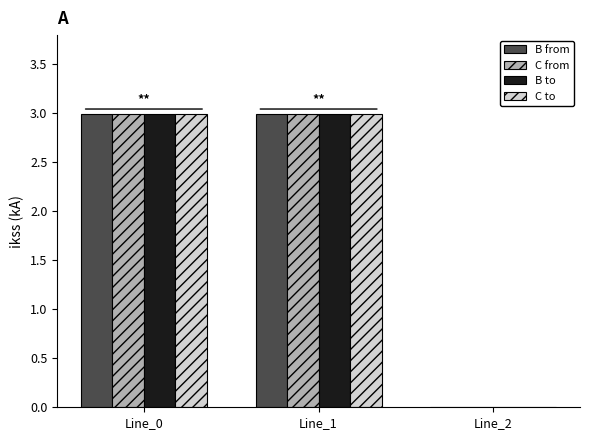

What is the maximum value for B from?

3.0